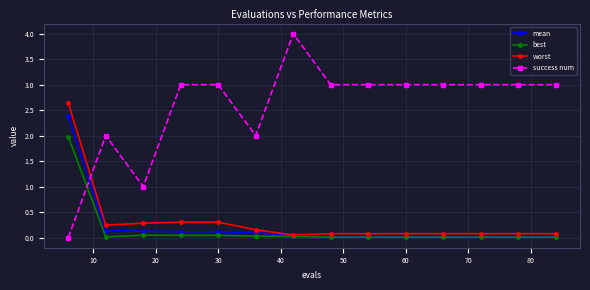

What is the greatest value displayed?

4.0